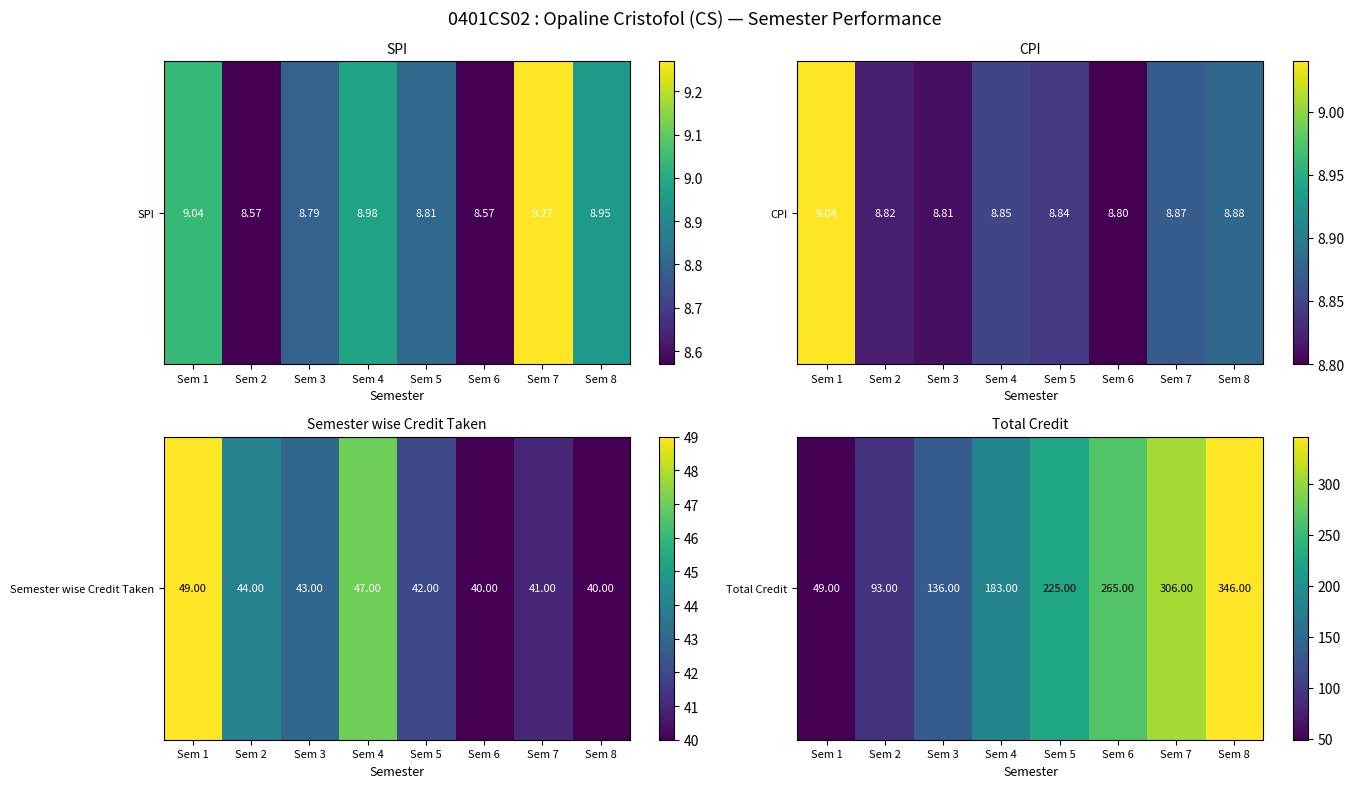

At which category does the chart reach its peak across all series?

Sem 8